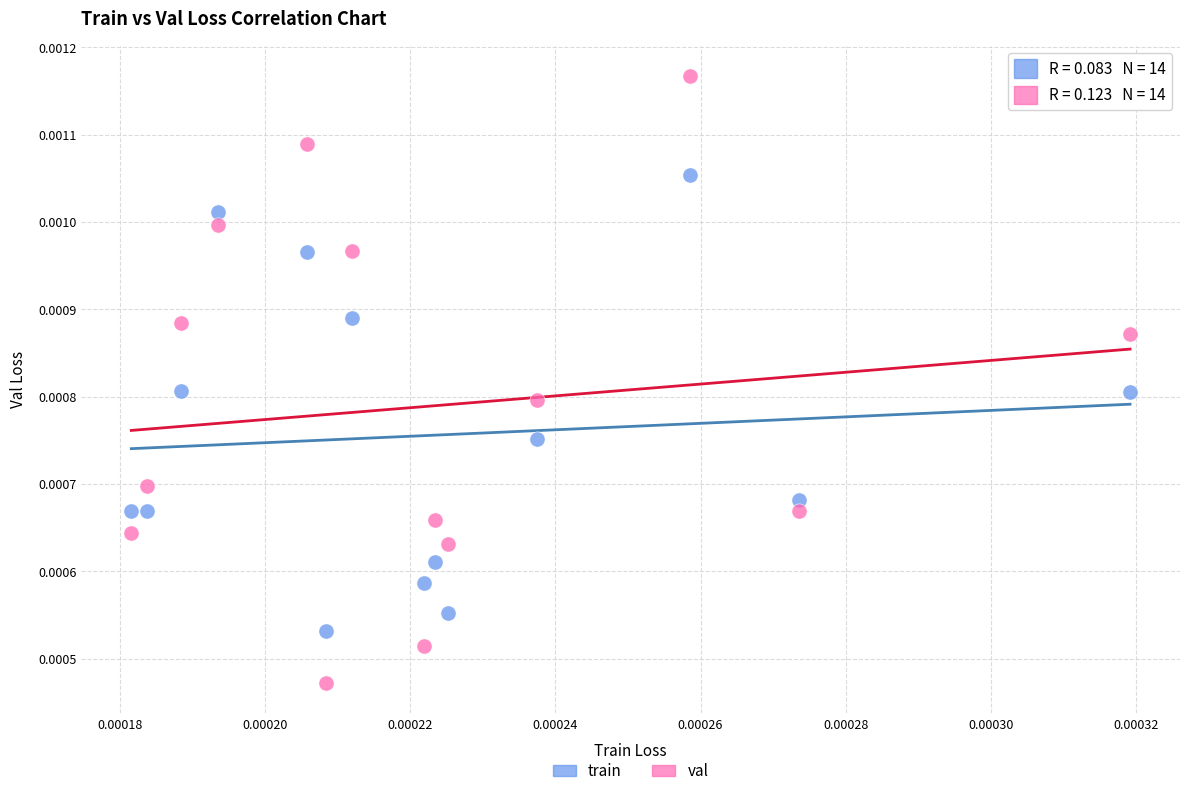

Which series has the widest spread of Y values?

val